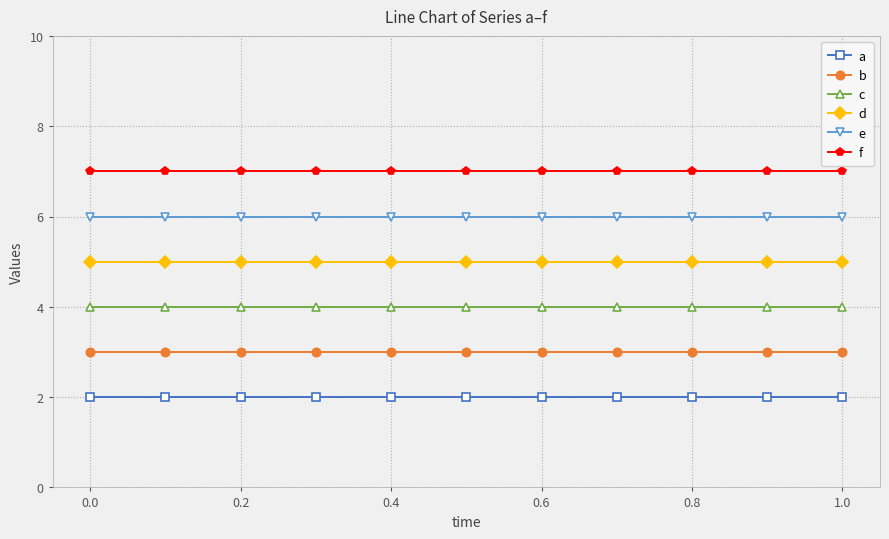

Which series has the largest total across all categories?

f